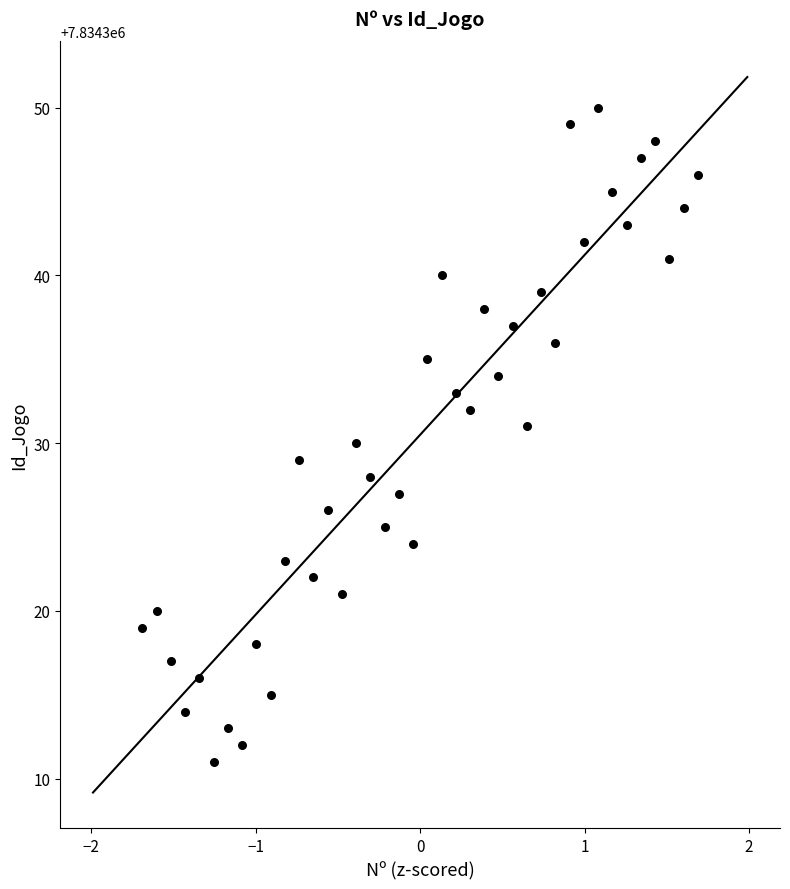

What is the range of Y values (max minus min)?

39